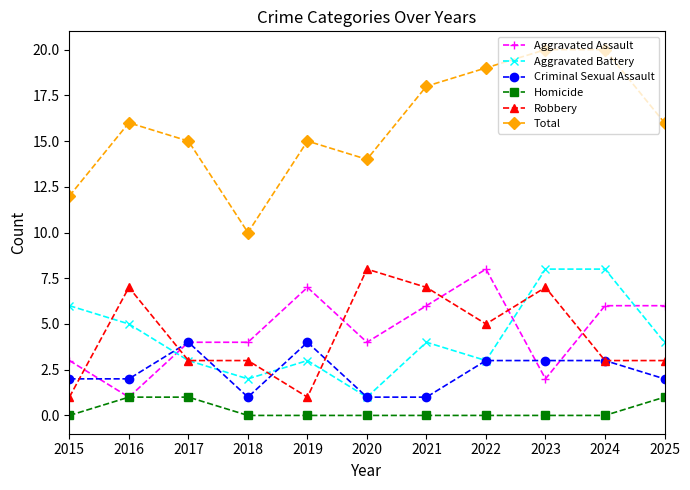

What is the total value across all series at 2023?

40